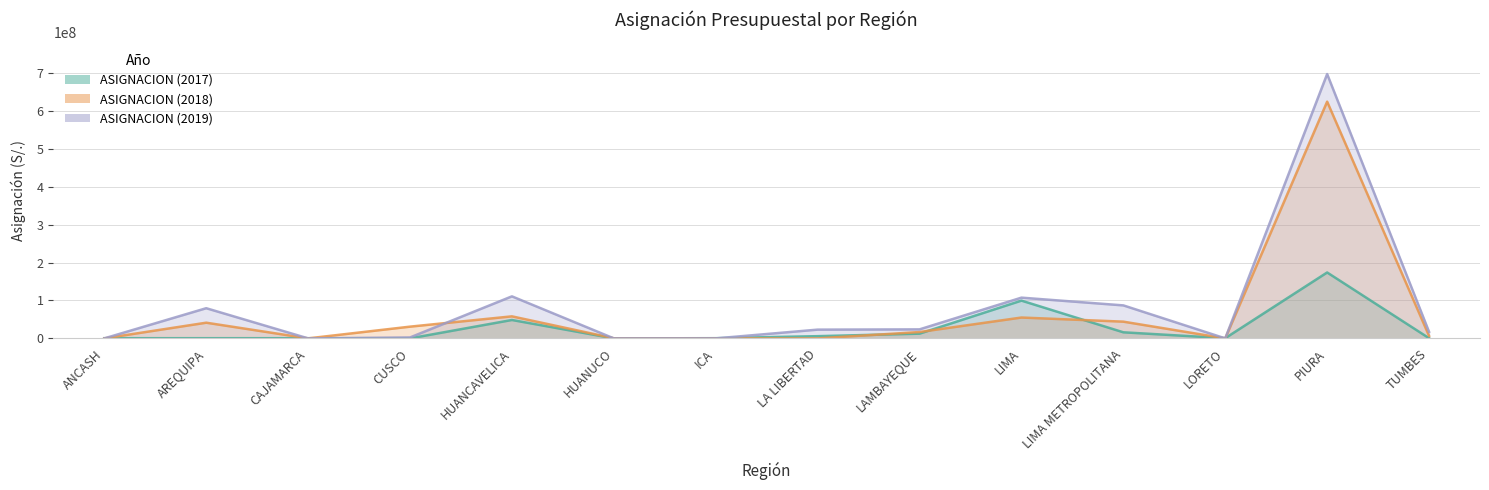

What is the total value across all series at LIMA METROPOLITANA?

147293230